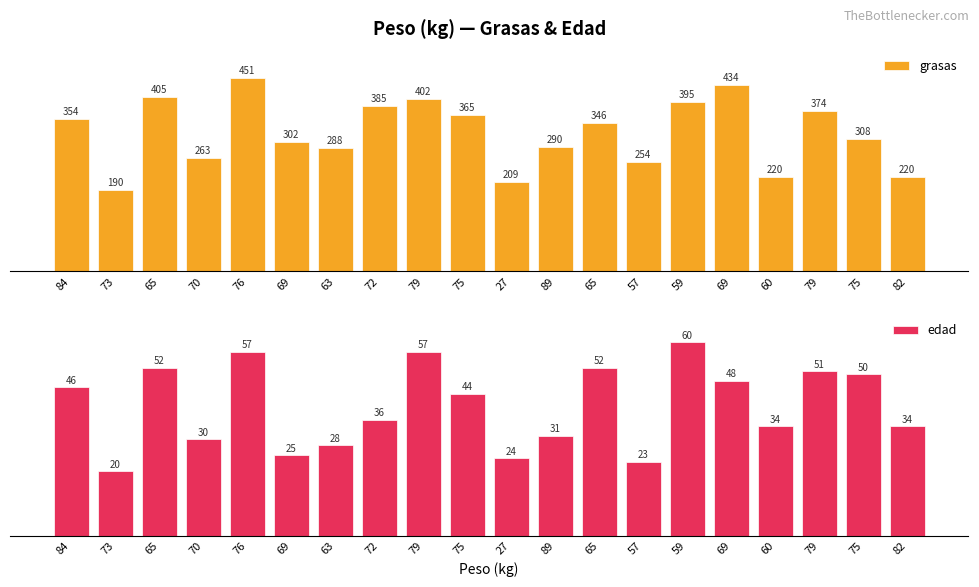

Rank the series at 57 from lowest to highest value.

edad, grasas